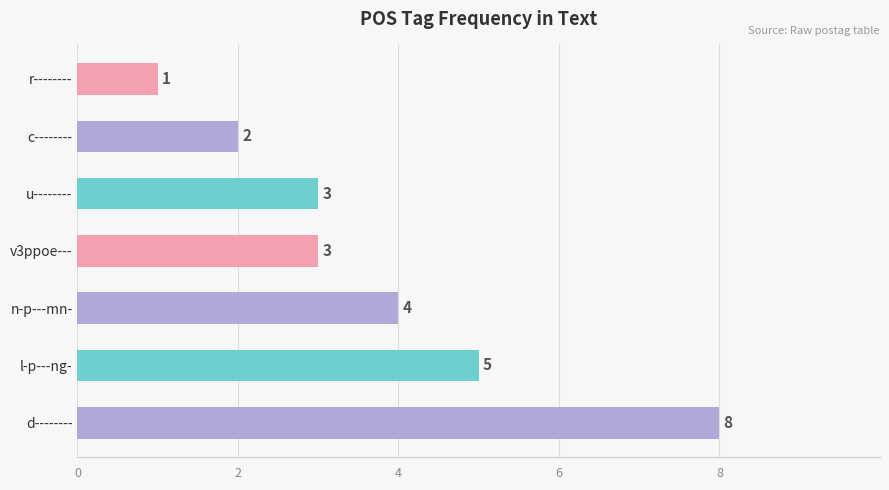

What is the difference between the maximum and minimum values?

7